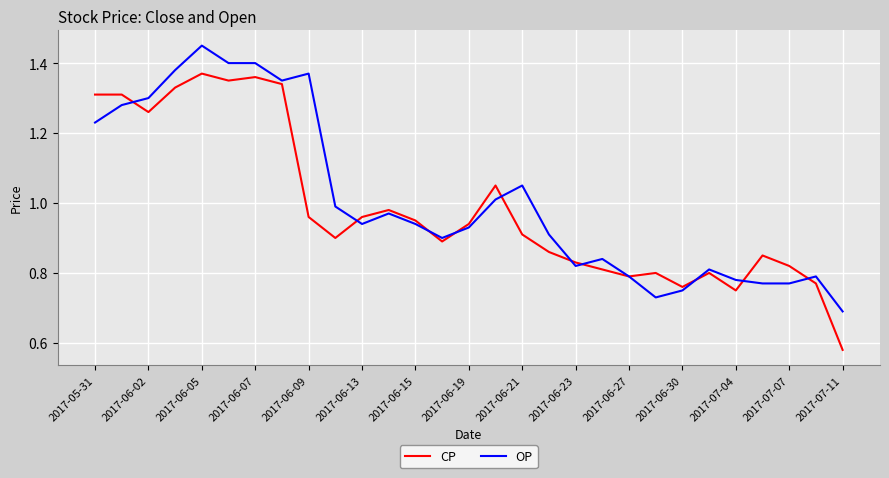

Rank the series by their maximum value, from highest to lowest.

OP, CP